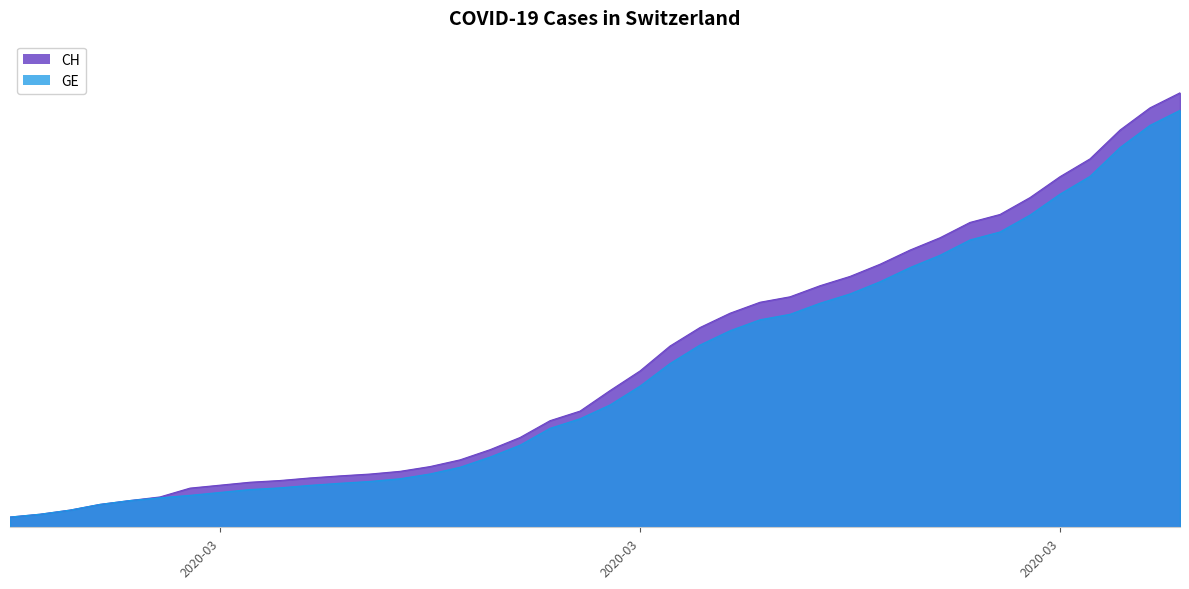

At how many categories does at least one series exceed 12901?

4